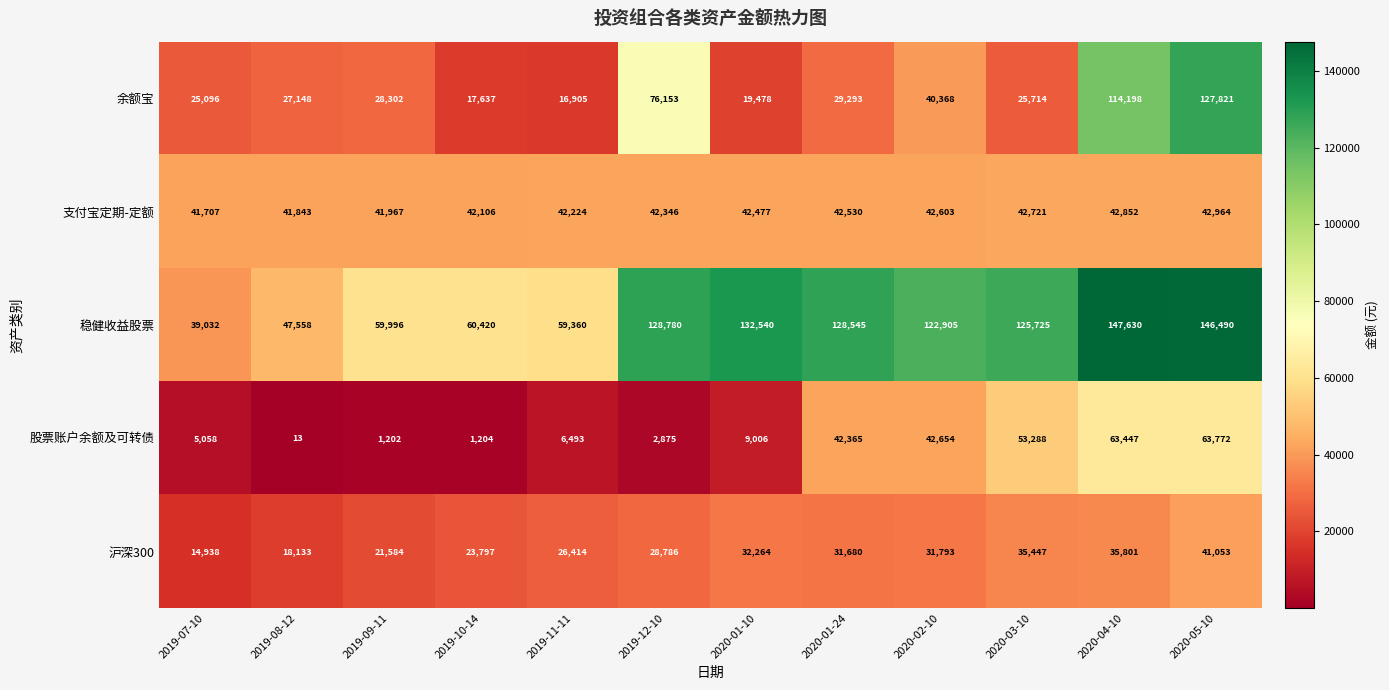

True or false: 支付宝定期-定额 has a value of 42530 at 2020-01-24.

True